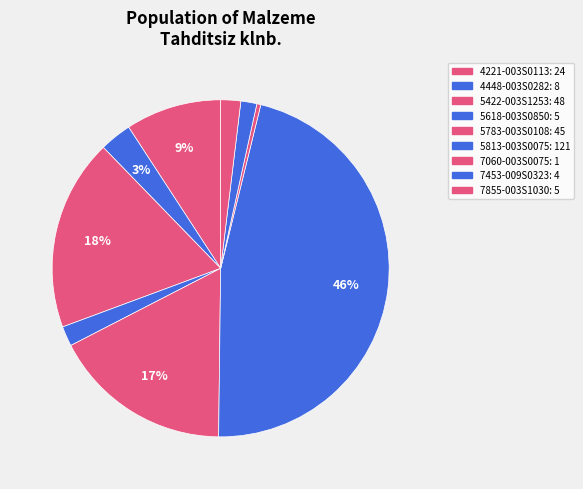

True or false: 5422-003S1253 accounts for 18% of the total.

True